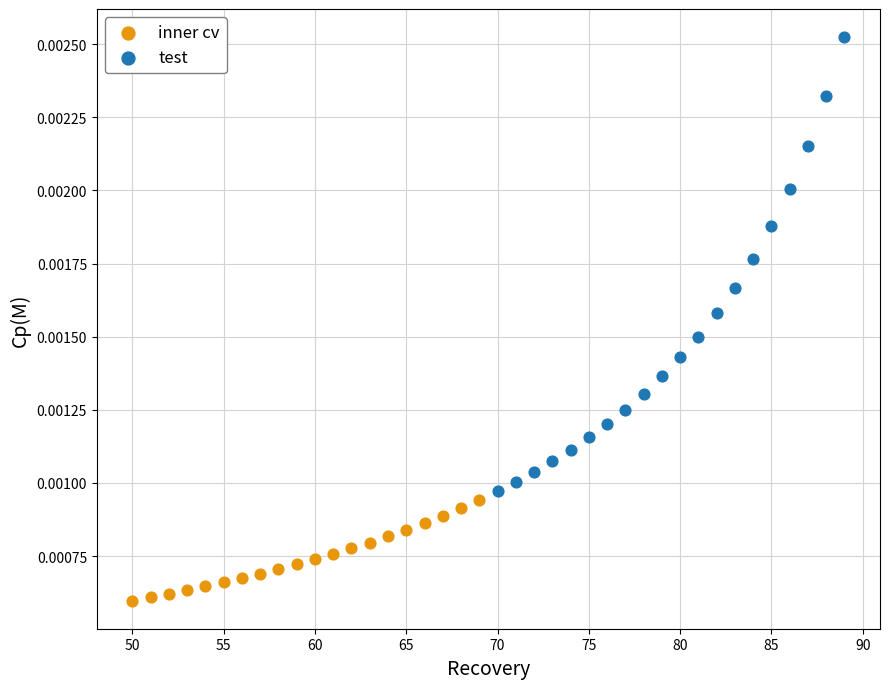

Which series contains the lowest Y value?

inner cv